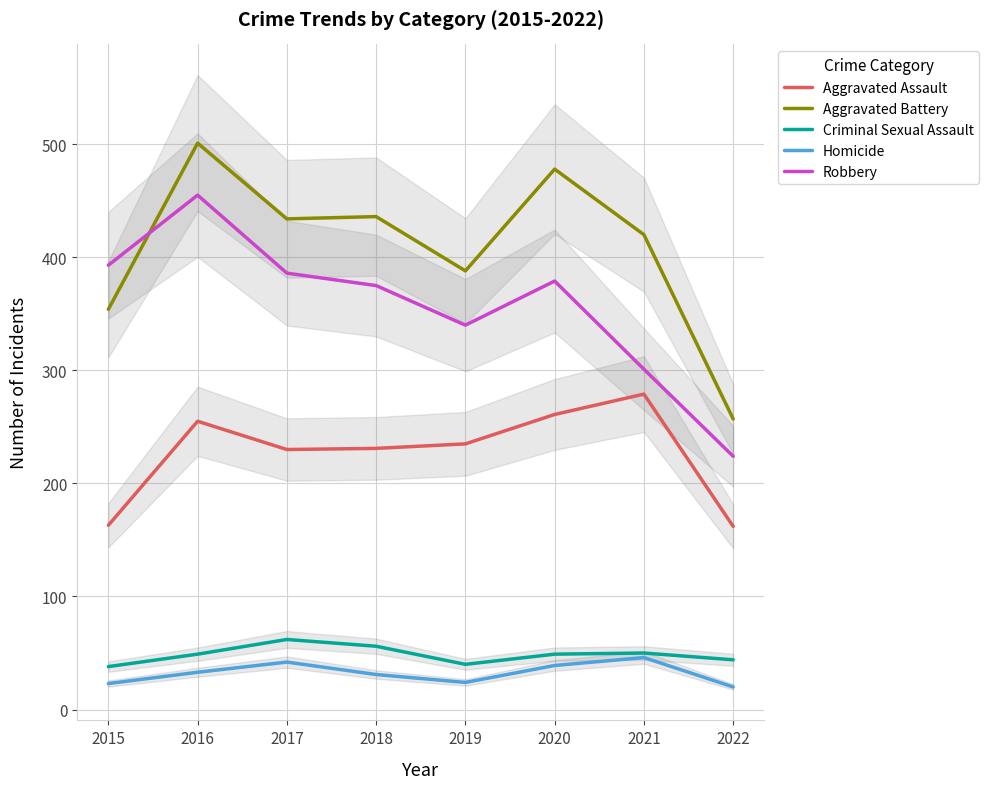

True or false: Homicide has a value of 24 at 2019.

True